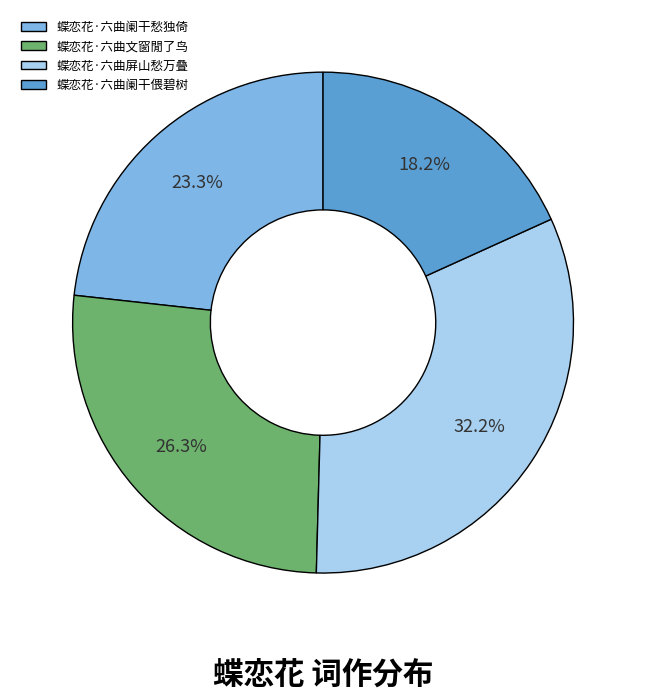

To the nearest percent, what is the difference between the largest and smallest slice percentages?

14%